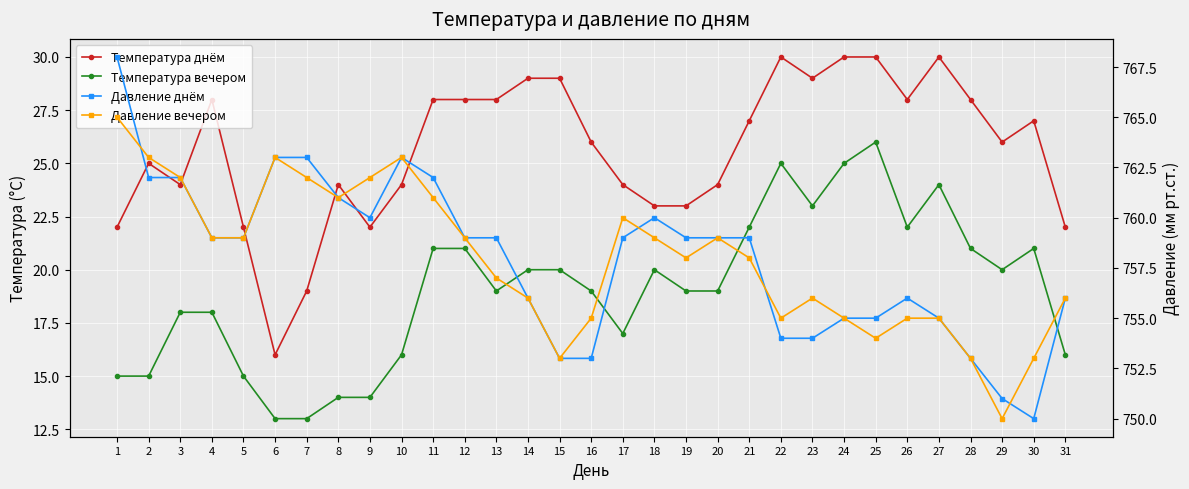

True or false: Давление вечером and Температура днём cross at least once.

False